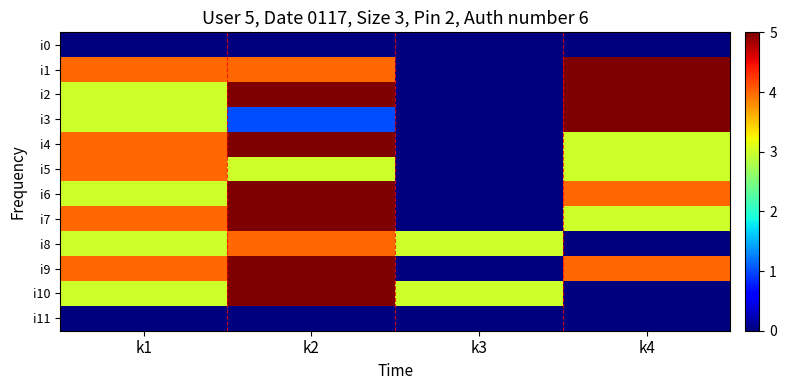

Reading left to right, what are all the values shown in this chart?

i0: k1=0	k2=0	k3=0	k4=0
i1: k1=4	k2=4	k3=0	k4=5
i2: k1=3	k2=5	k3=0	k4=5
i3: k1=3	k2=1	k3=0	k4=5
i4: k1=4	k2=5	k3=0	k4=3
i5: k1=4	k2=3	k3=0	k4=3
i6: k1=3	k2=5	k3=0	k4=4
i7: k1=4	k2=5	k3=0	k4=3
i8: k1=3	k2=4	k3=3	k4=0
i9: k1=4	k2=5	k3=0	k4=4
i10: k1=3	k2=5	k3=3	k4=0
i11: k1=0	k2=0	k3=0	k4=0